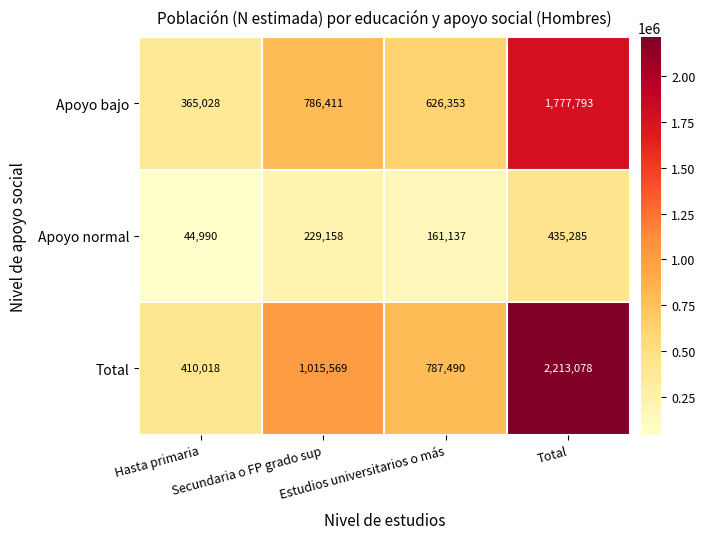

What is the difference between the second highest and minimum values in the Apoyo bajo series?

421383